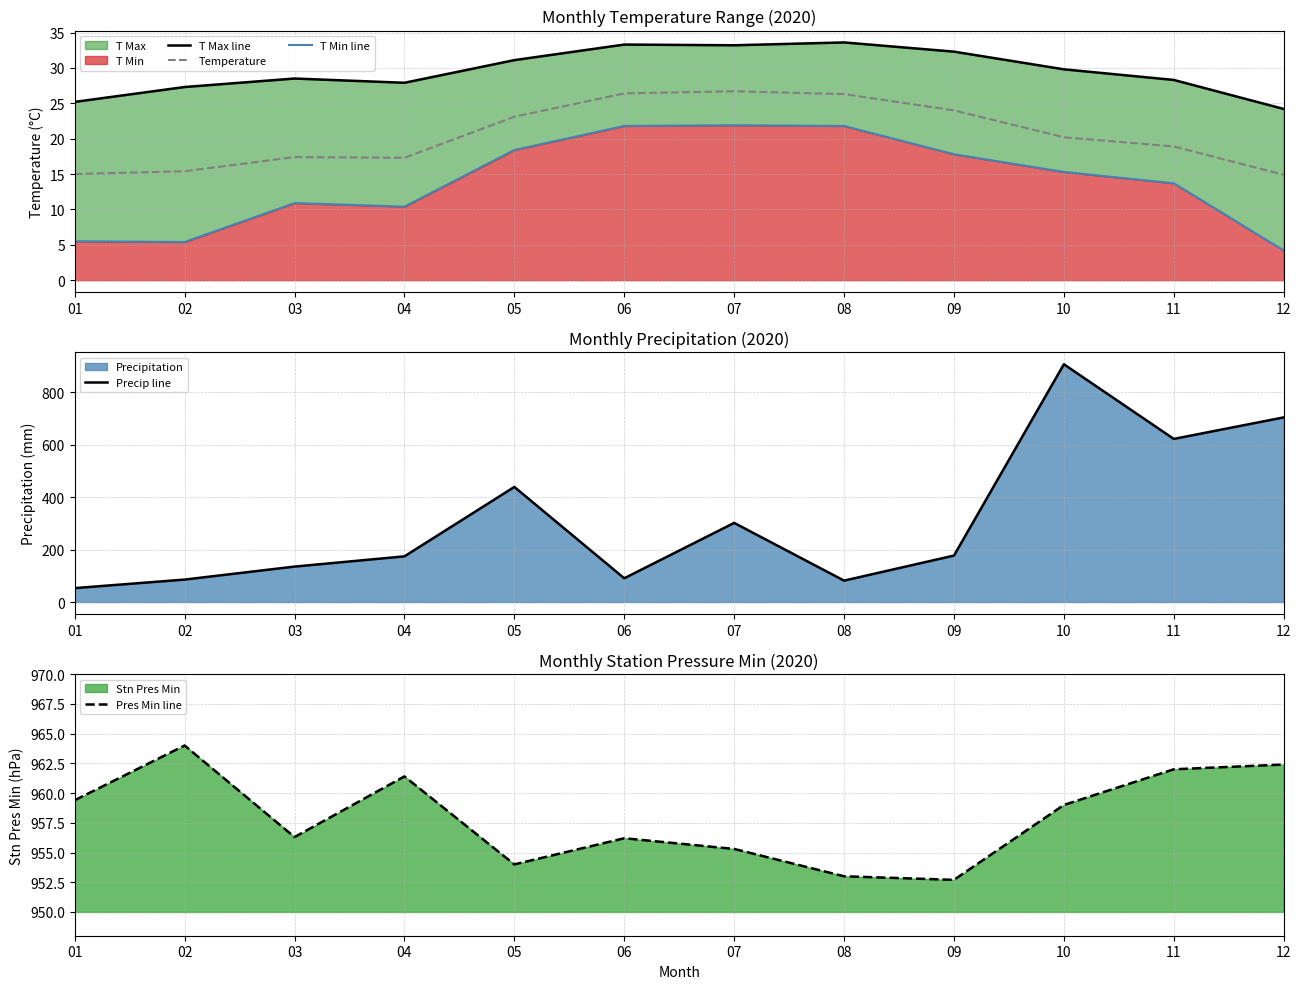

What value does the T Max line series have at 01?

25.2